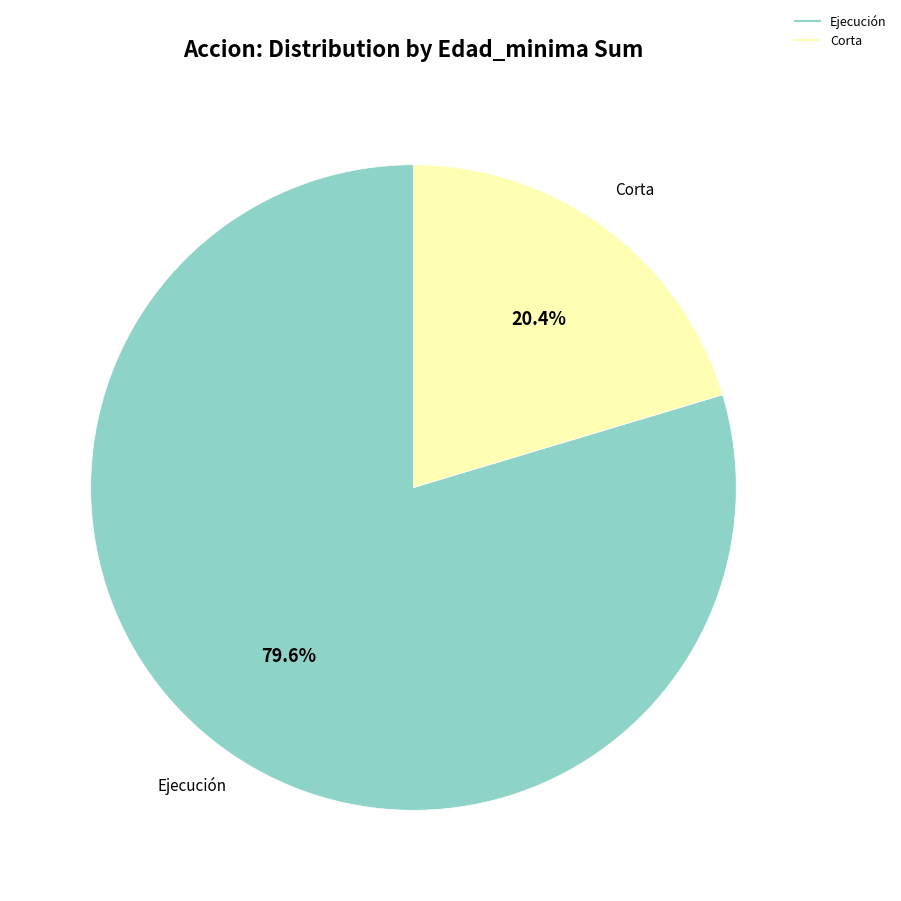

Is there any slice that represents more than half of the pie?

Yes